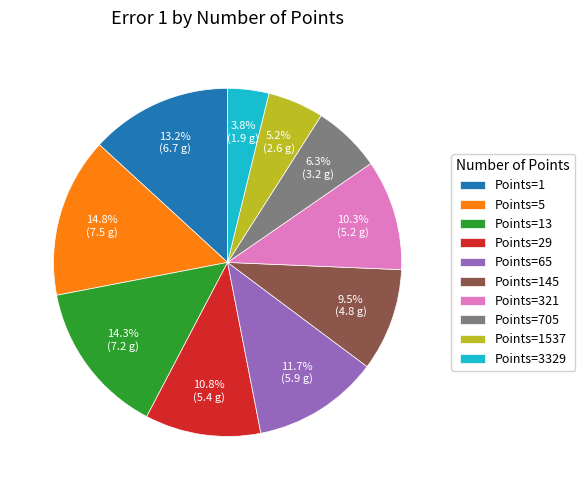

Is there any slice that represents more than half of the pie?

No